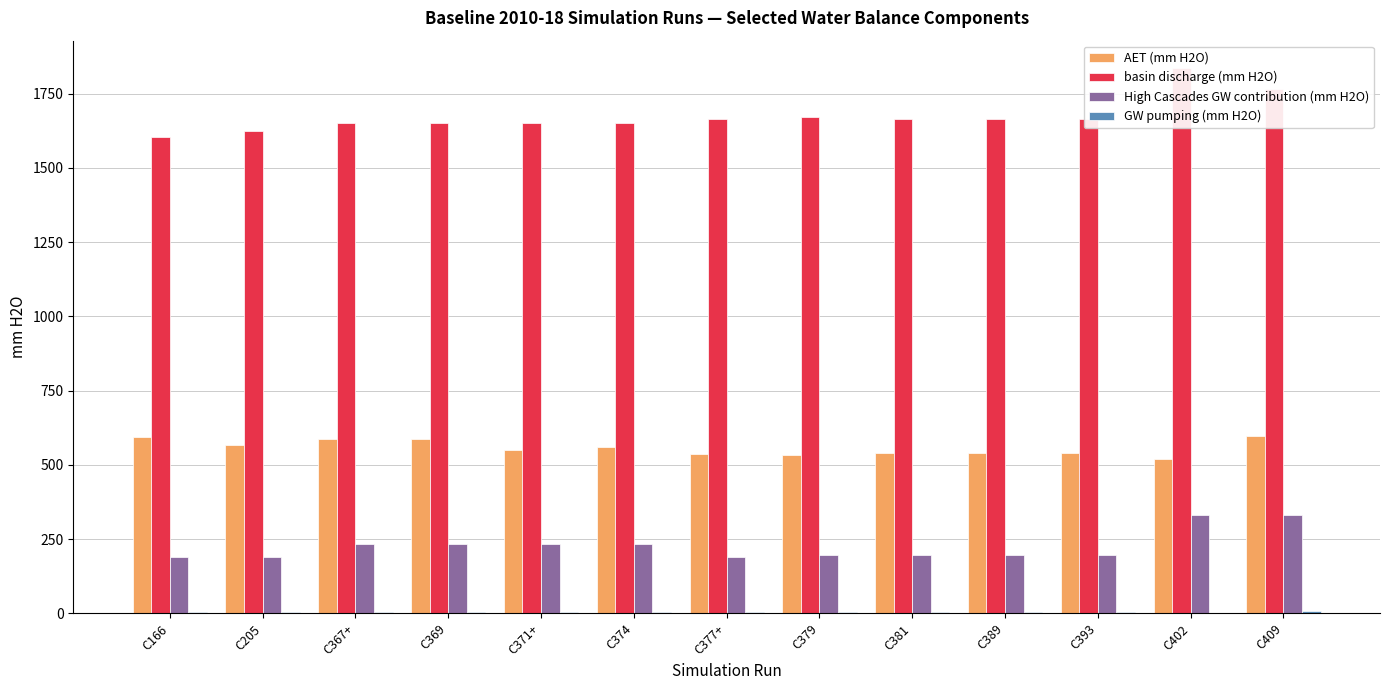

The value of AET (mm H2O) at C205 is 180.7. True or false?

False